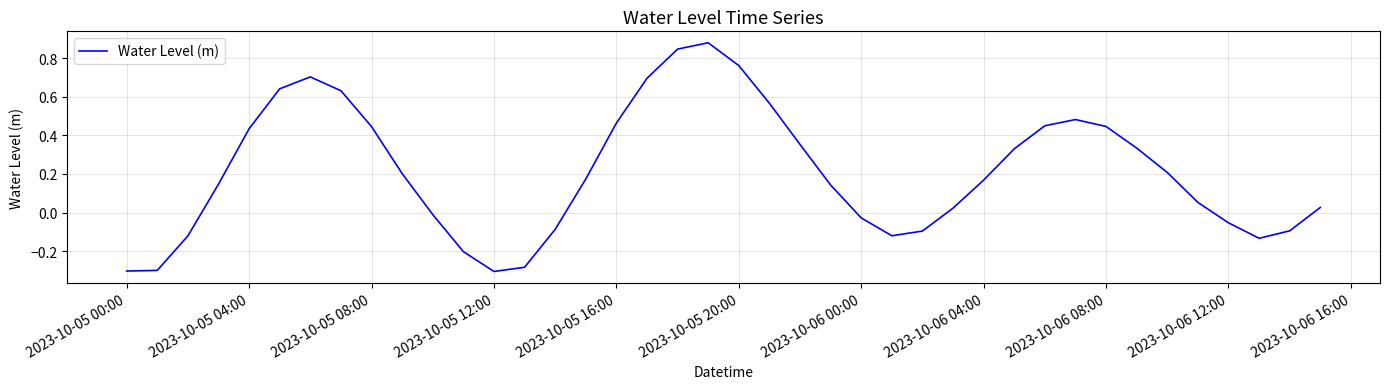

What is the difference between the maximum and minimum values?

1.2